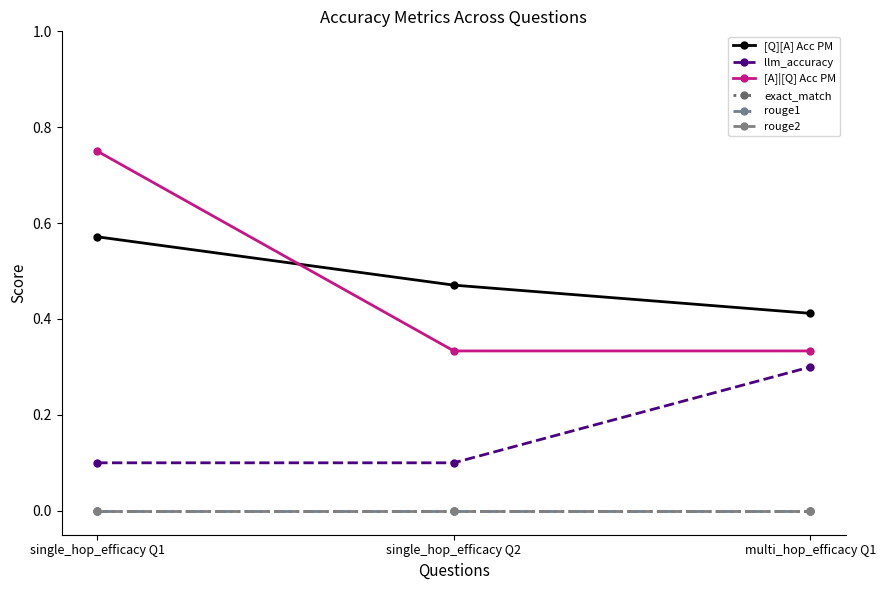

What position from the left is single_hop_efficacy Q2?

2